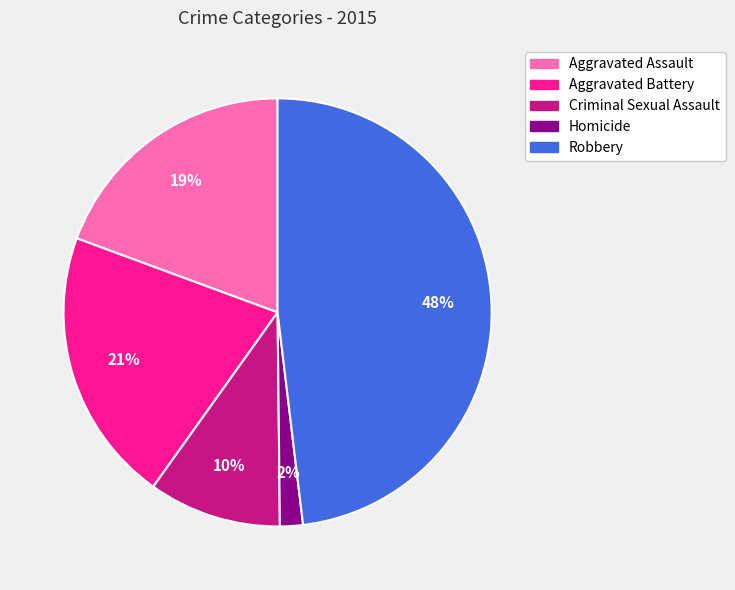

Is it true that Aggravated Assault is 29% of the pie?

False